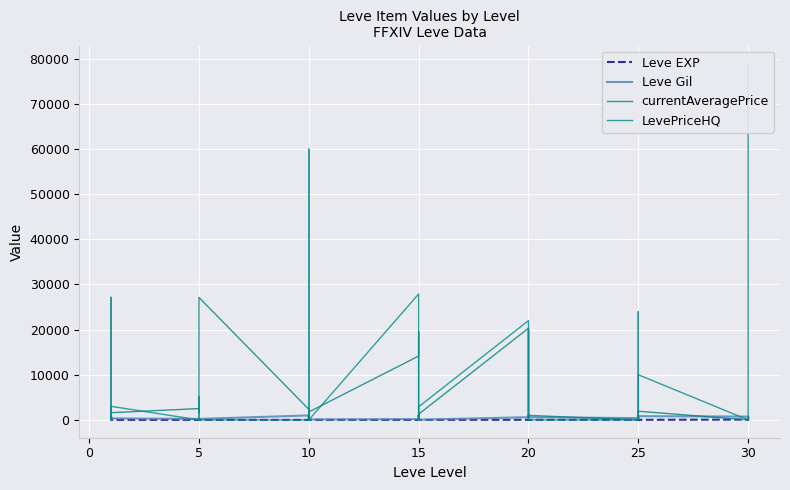

In Leve Gil, how many points are higher than both neighbors (excluding endpoints)?

8